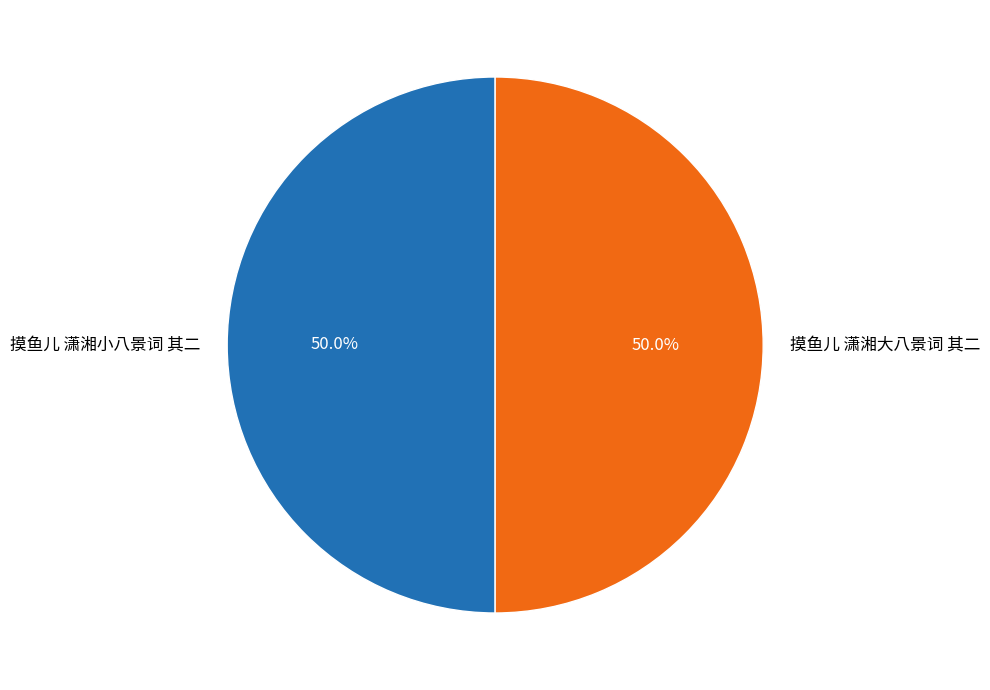

The 摸鱼儿 潇湘大八景词 其二 slice represents 64% of the pie. True or false?

False